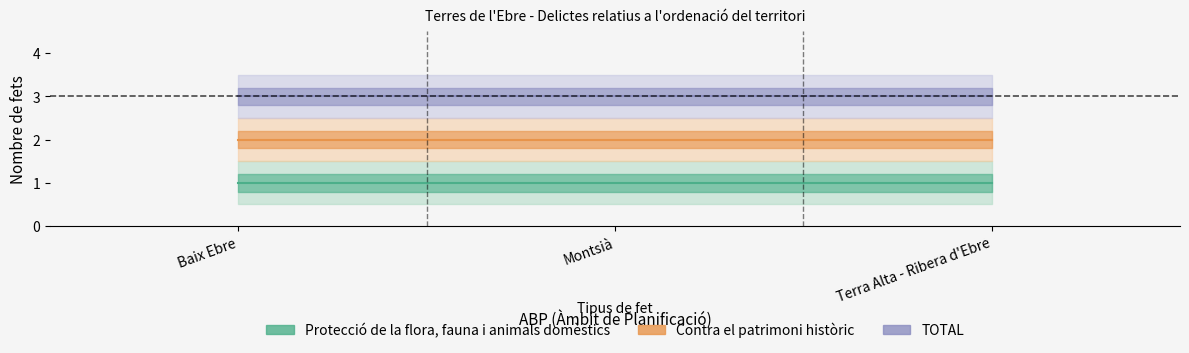

What are all the series names shown in the legend?

Protecció de la flora, fauna i animals domèstics, Contra el patrimoni històric, TOTAL